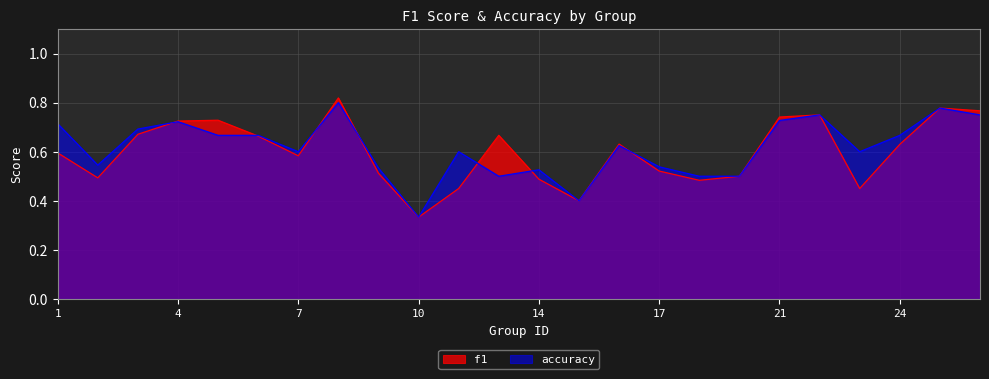

How many lines are shown in the chart?

2